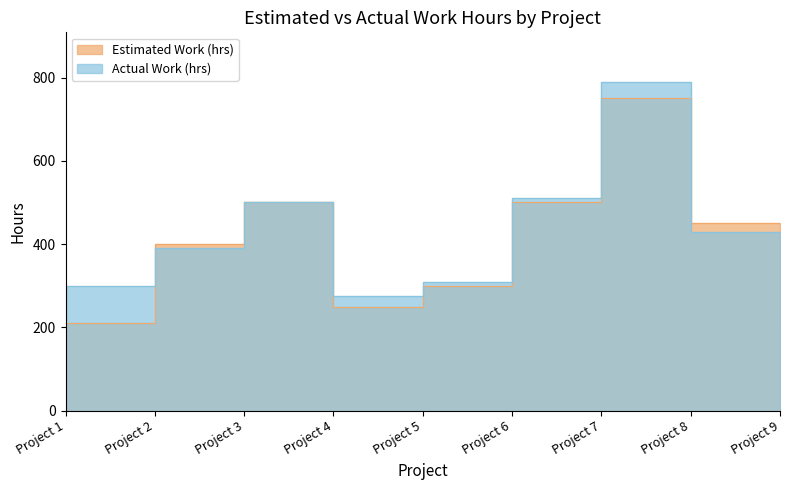

What is the highest value of the Actual Work (hrs) series?

790